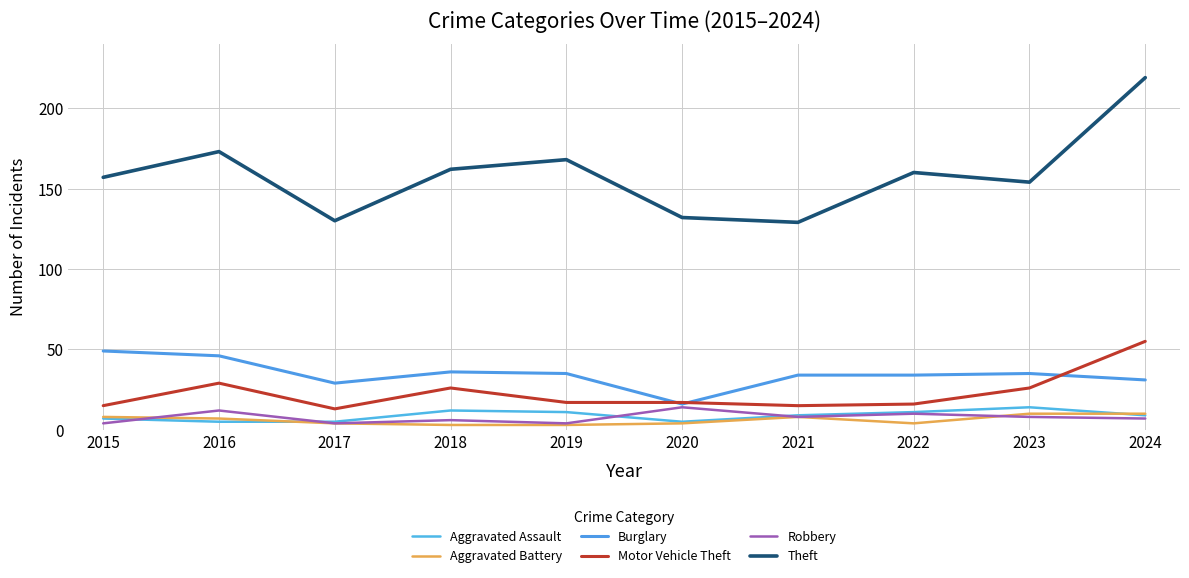

At which label does Motor Vehicle Theft first exceed 17?

2016